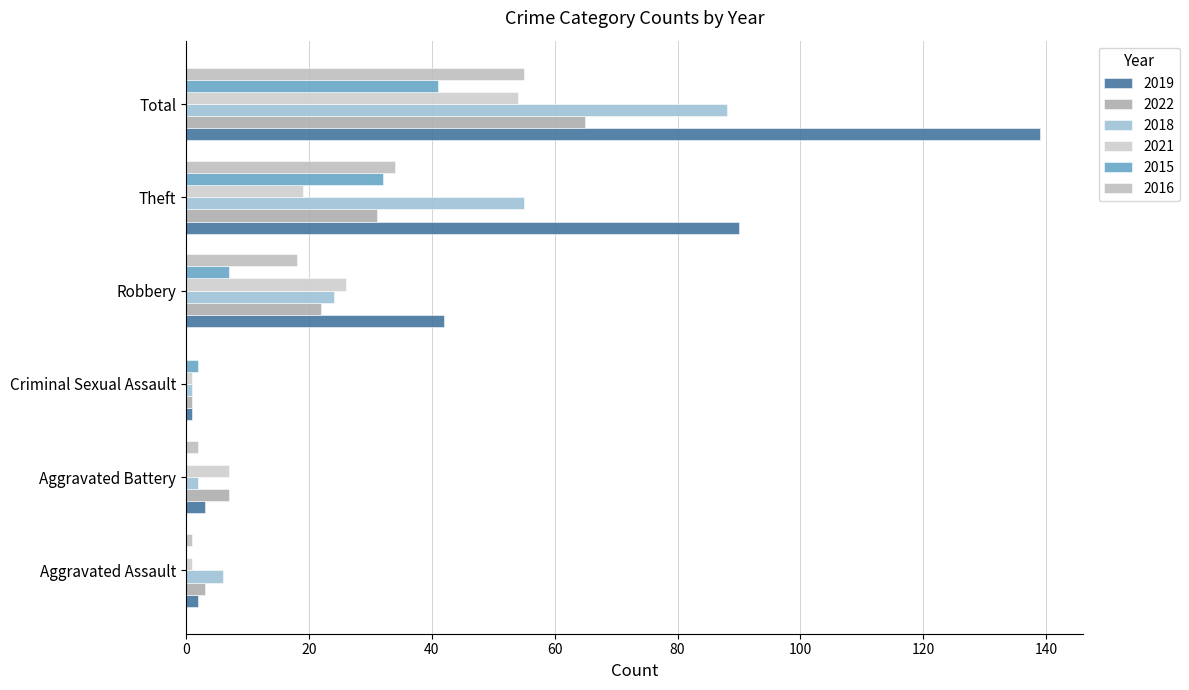

At which label does 2015 first exceed 7?

Theft